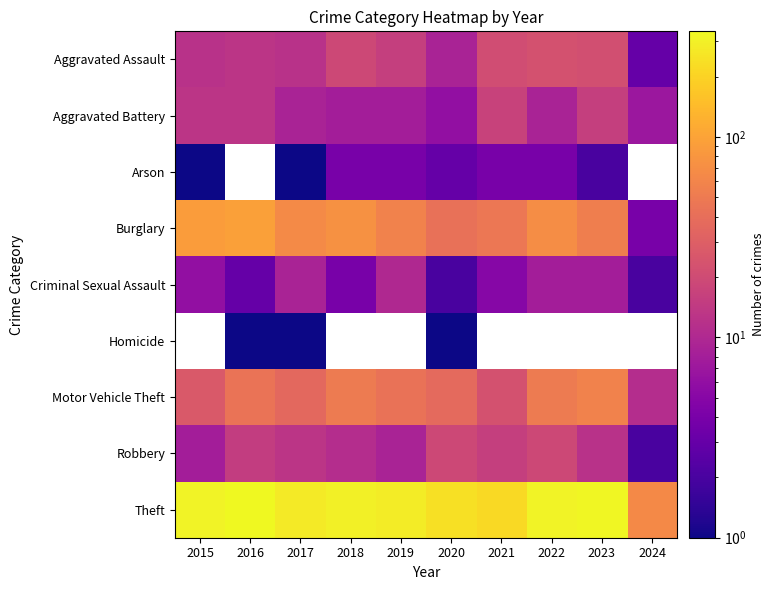

Is the value of Burglary at 2022 greater than the value of Theft at 2019?

No